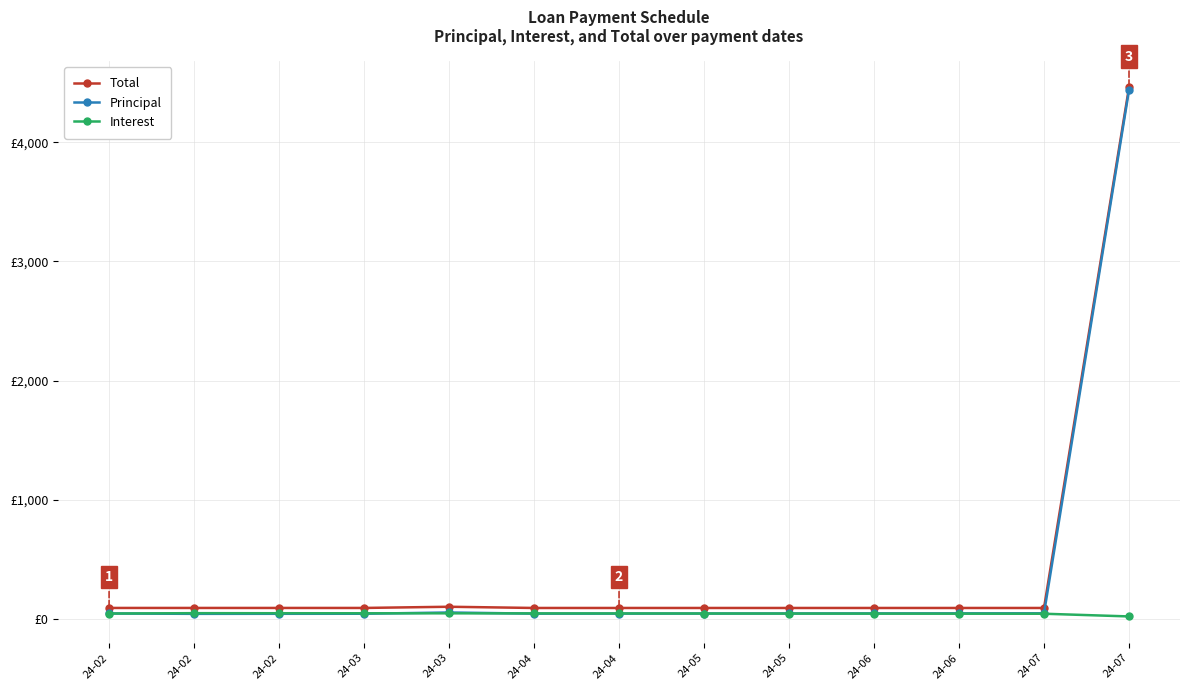

Reading right to left, extract all data points from this chart.

Total: 4458.9	93.2	93.2	93.2	93.2	93.2	93.2	93.2	103.3	93.3	93.3	93.3	93.3
Principal: 4436.7	48.3	47.8	47.4	46.9	46.4	46.0	45.5	55.2	44.7	44.3	43.8	46.9
Interest: 22.2	44.8	45.3	45.8	46.2	46.7	47.2	47.6	48.2	48.6	49.1	49.5	46.4